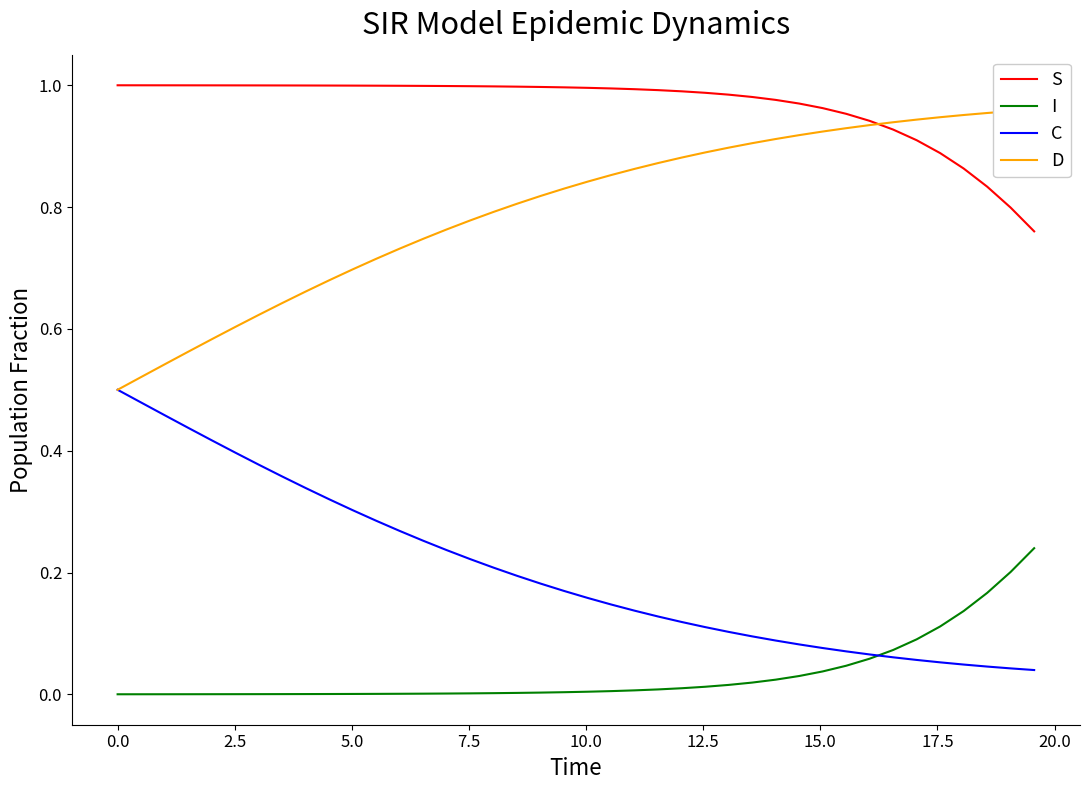

True or false: C has more than 2 points higher than both neighbors.

False